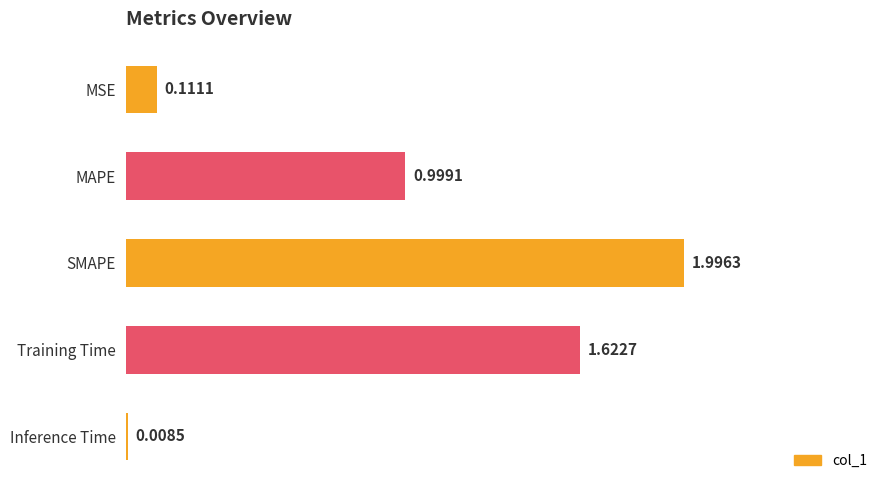

Rank the categories by value from lowest to highest.

Inference Time, MSE, MAPE, Training Time, SMAPE